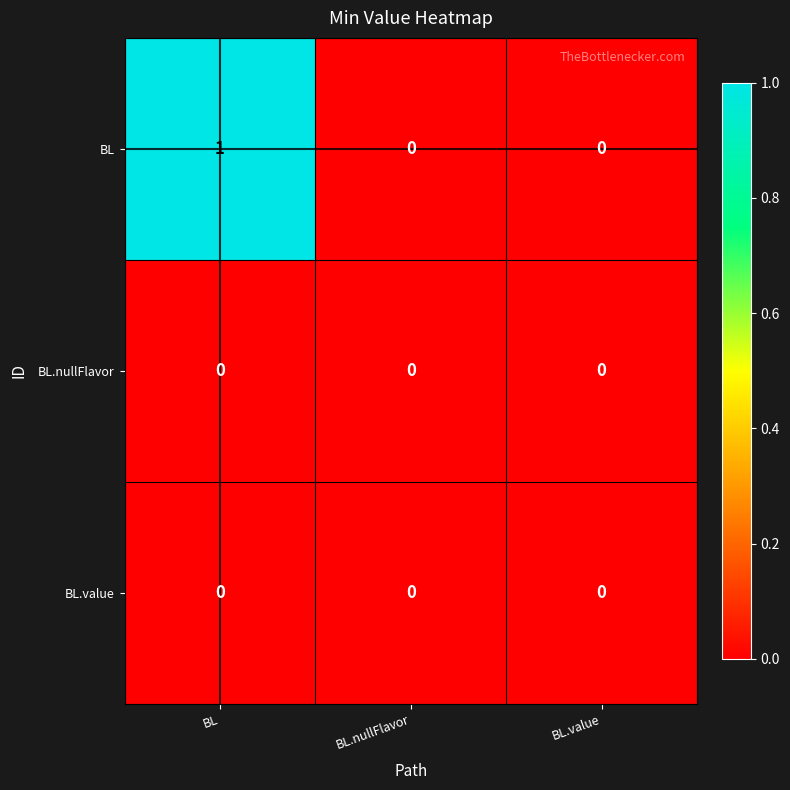

Between BL and BL.value, which series saw the biggest shift?

BL